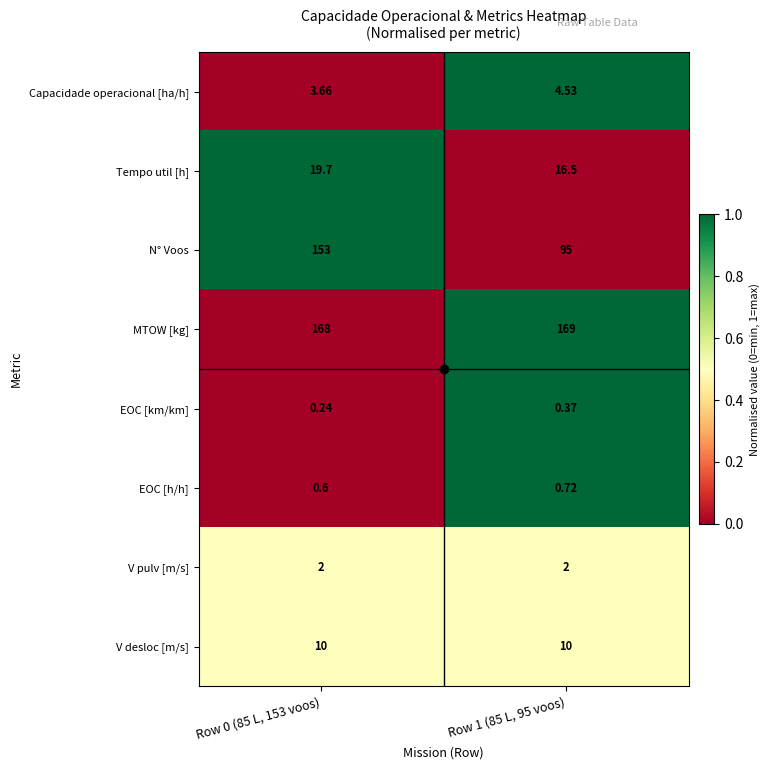

Which series has the largest range (max minus min)?

N° Voos